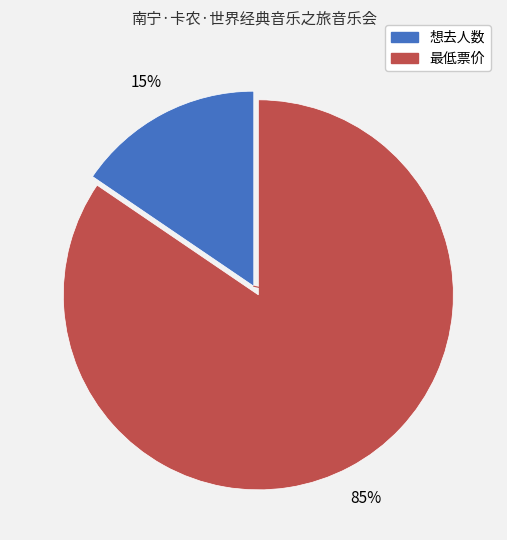

What is the smallest slice in the pie chart?

想去人数